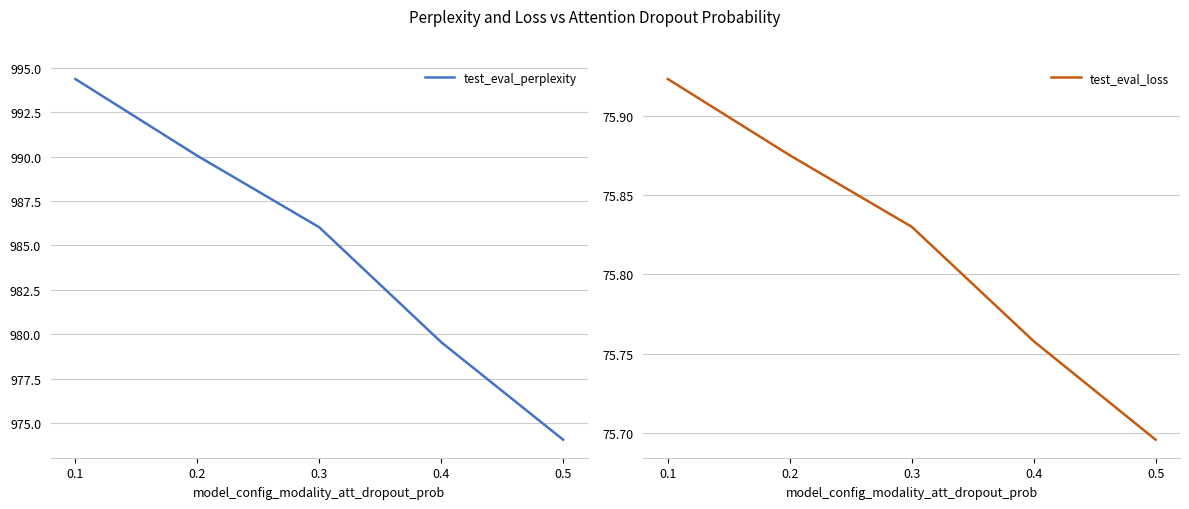

At 0.5, list the series in order from largest to smallest.

test_eval_perplexity, test_eval_loss